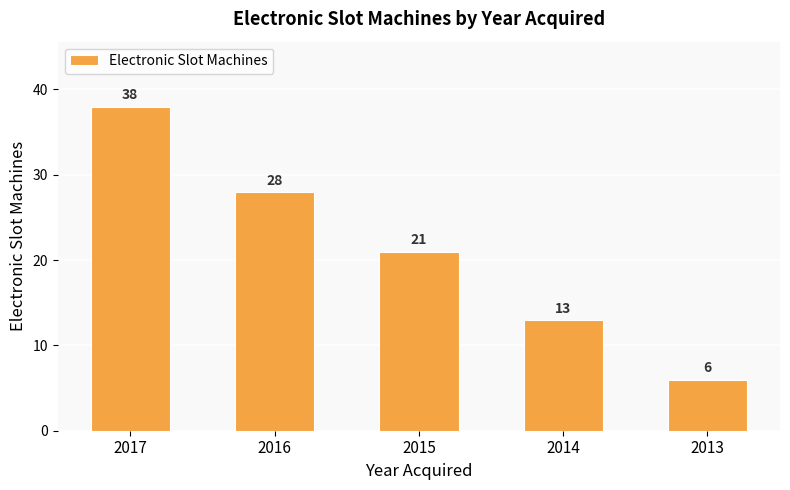

List the labels in order of value, smallest first.

2013, 2014, 2015, 2016, 2017